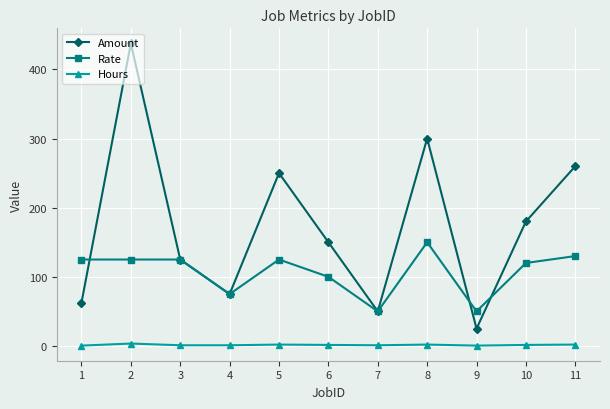

What is the maximum value shown in the chart?

437.5